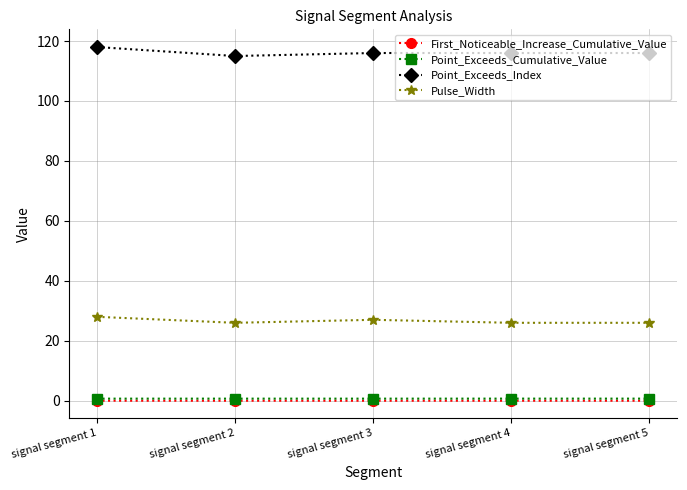

What is the highest value of the Pulse_Width series?

28.0